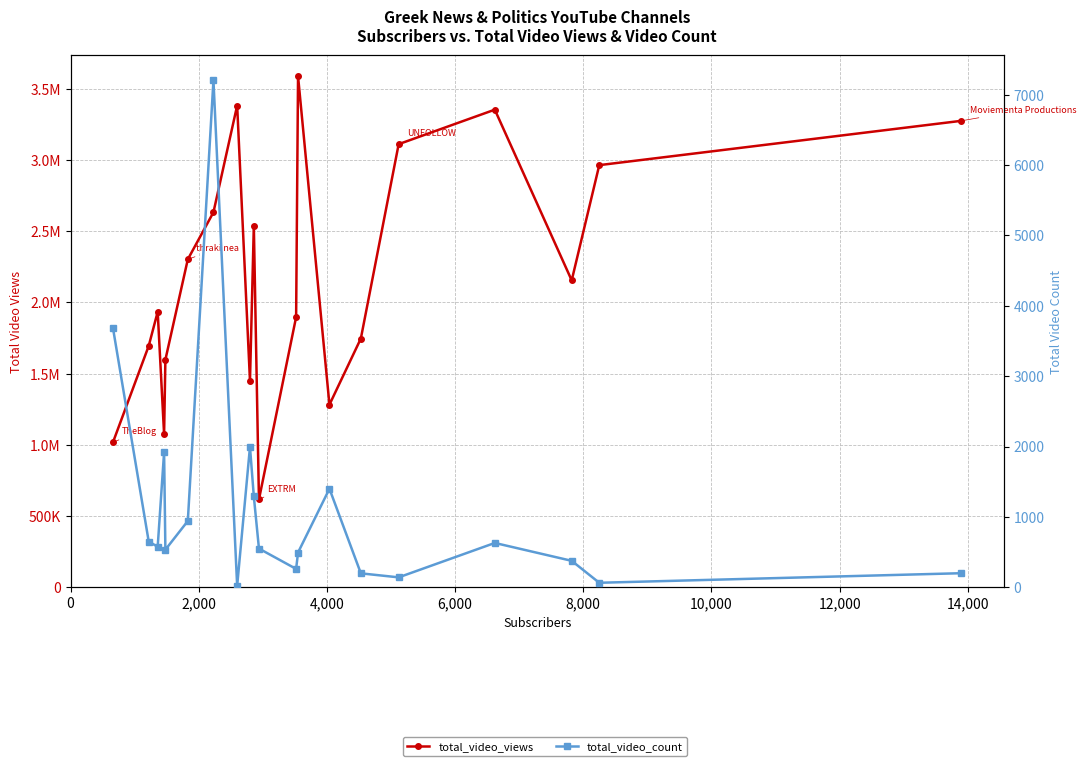

How many lines are shown in the chart?

2